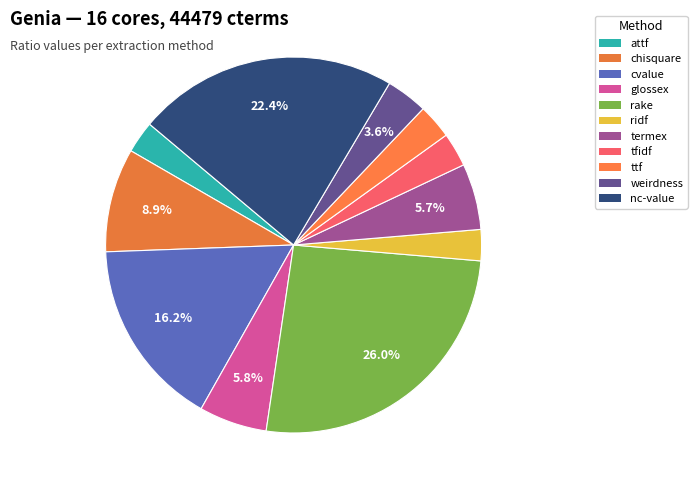

To the nearest percent, what is the difference between the largest and smallest slice percentages?

23%